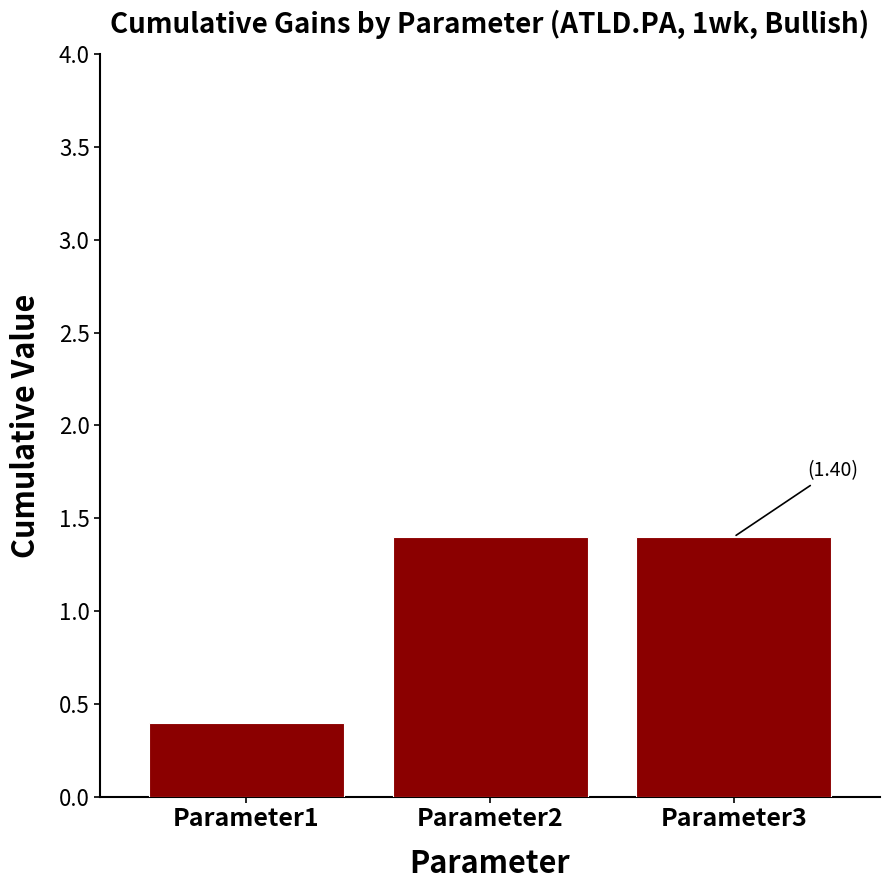

Reading left to right, list all the values displayed in this chart.

Parameter1=0.4	Parameter2=1.4	Parameter3=1.4